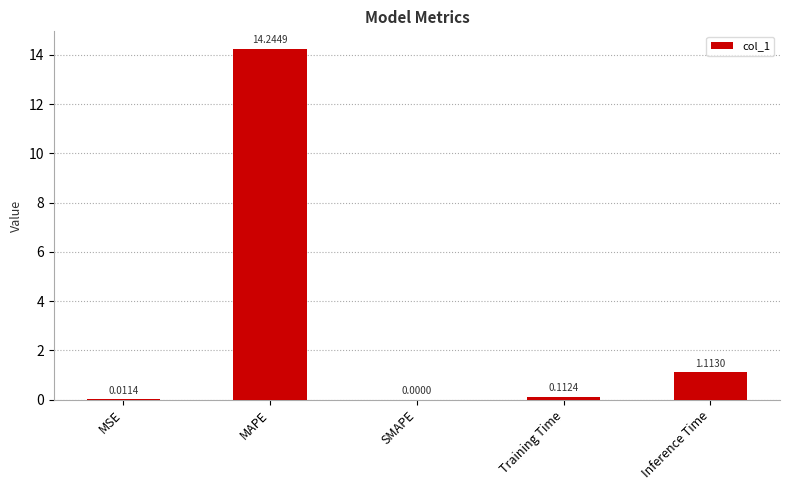

What is the change in value from SMAPE to Training Time?

+0.1